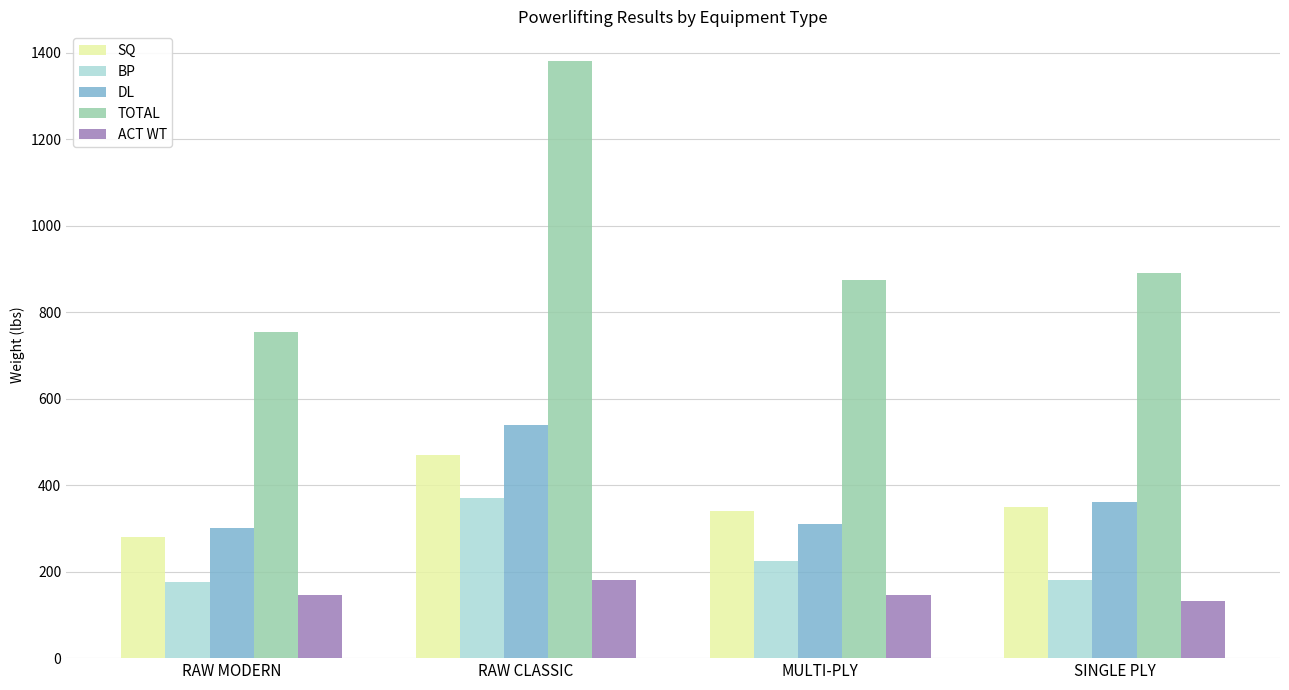

Which series changed the most between RAW MODERN and RAW CLASSIC?

TOTAL